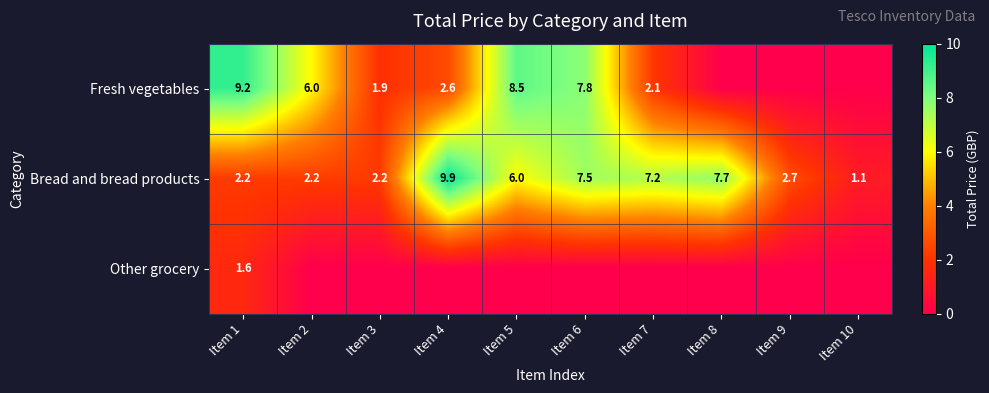

What is the sum of the Fresh vegetables values at Item 5 and Item 1?

17.7